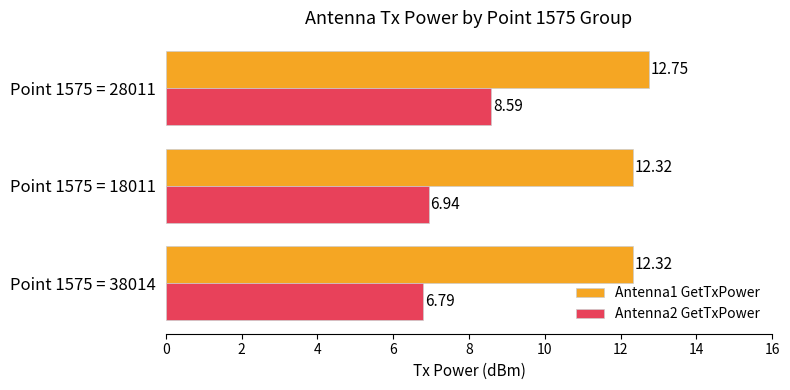

List the series in order of their overall mean, lowest first.

Antenna2 GetTxPower, Antenna1 GetTxPower